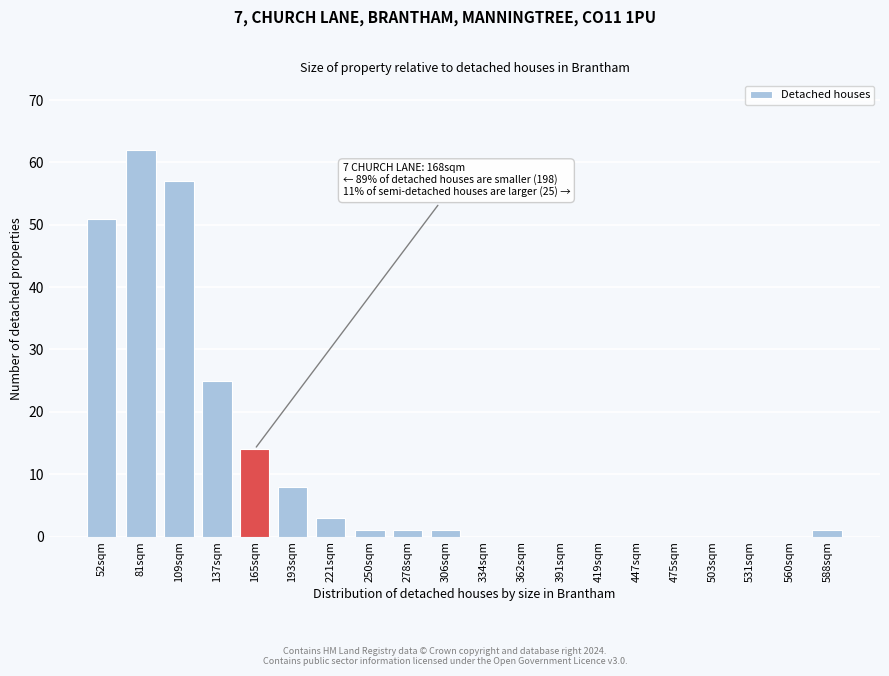

Reading left to right, what are all the values shown in this chart?

52sqm=51	81sqm=62	109sqm=57	137sqm=25	165sqm=14	193sqm=8	221sqm=3	250sqm=1	278sqm=1	306sqm=1	334sqm=0	362sqm=0	391sqm=0	419sqm=0	447sqm=0	475sqm=0	503sqm=0	531sqm=0	560sqm=0	588sqm=1